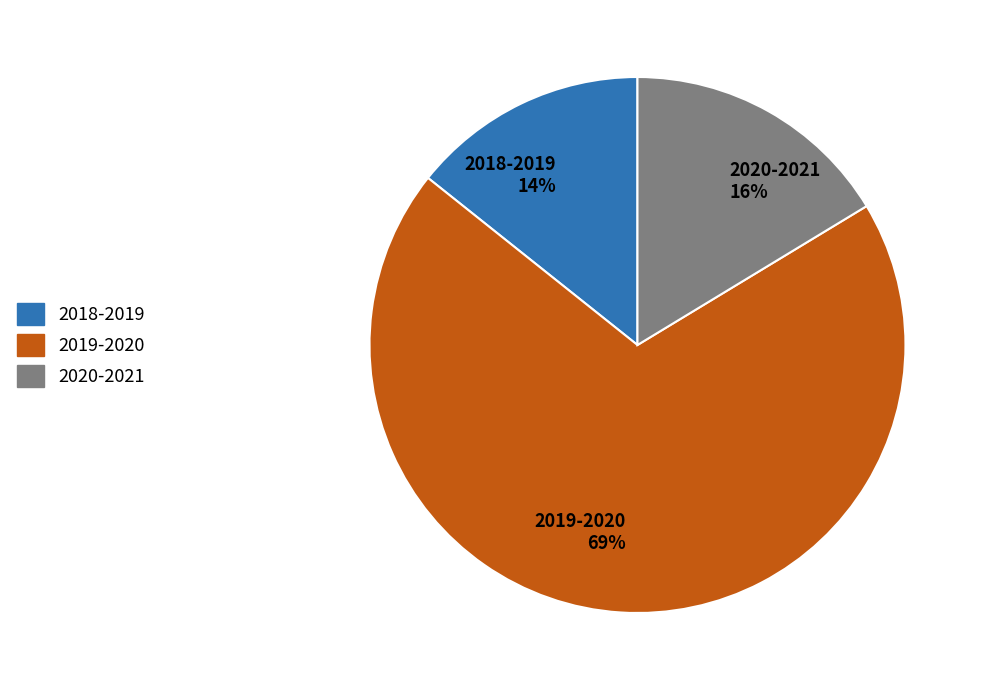

Which category has the smallest portion of the pie?

2018-2019